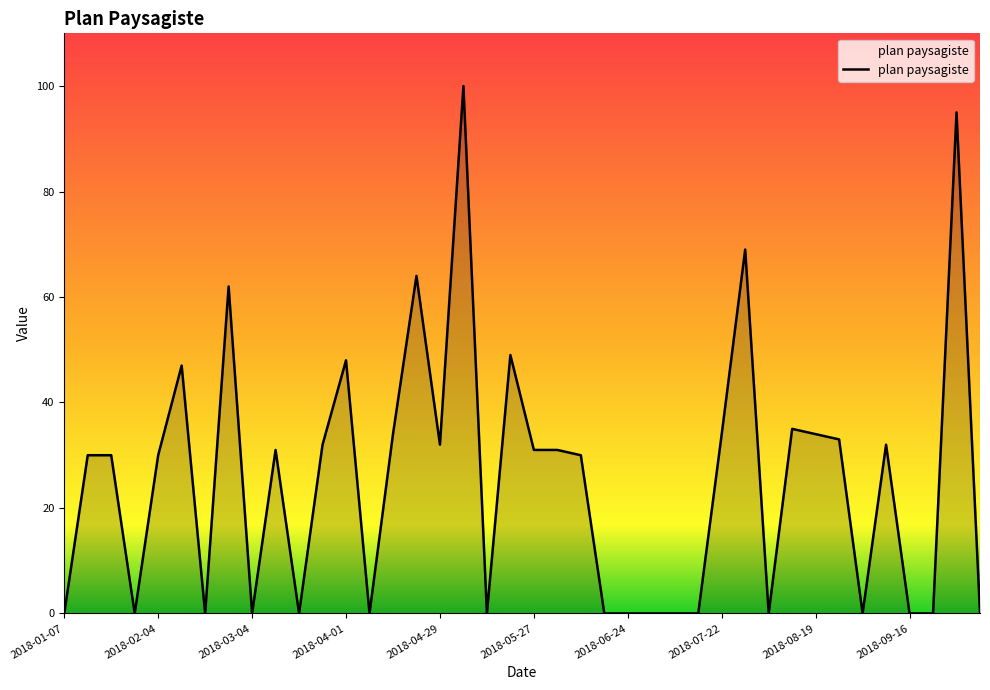

What is the maximum value shown in the chart?

100